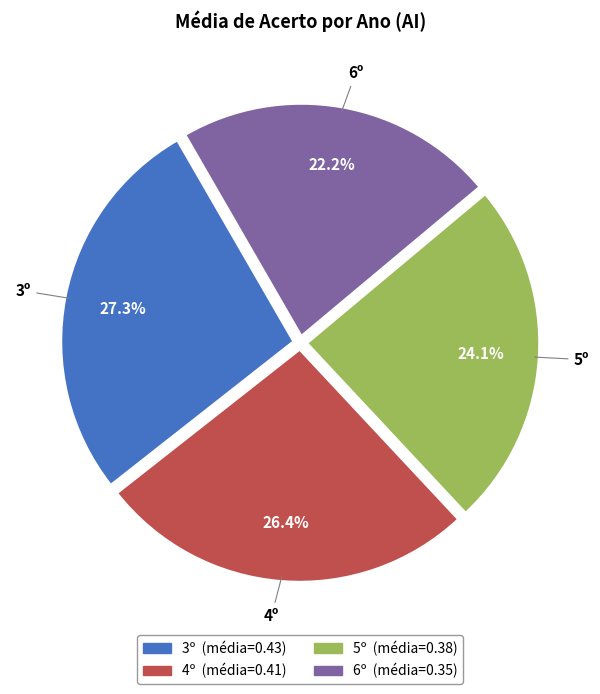

To the nearest percent, what is the difference between the largest and smallest slice percentages?

5%